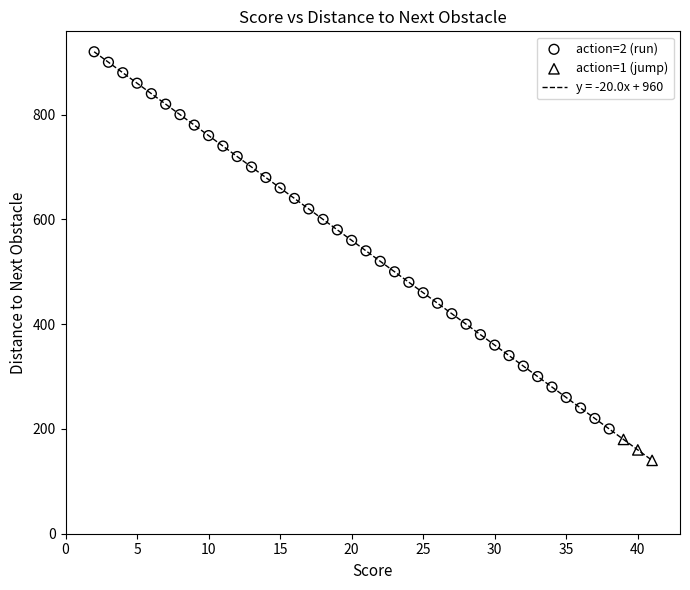

Which series reaches the maximum Y coordinate?

action=2 (run)